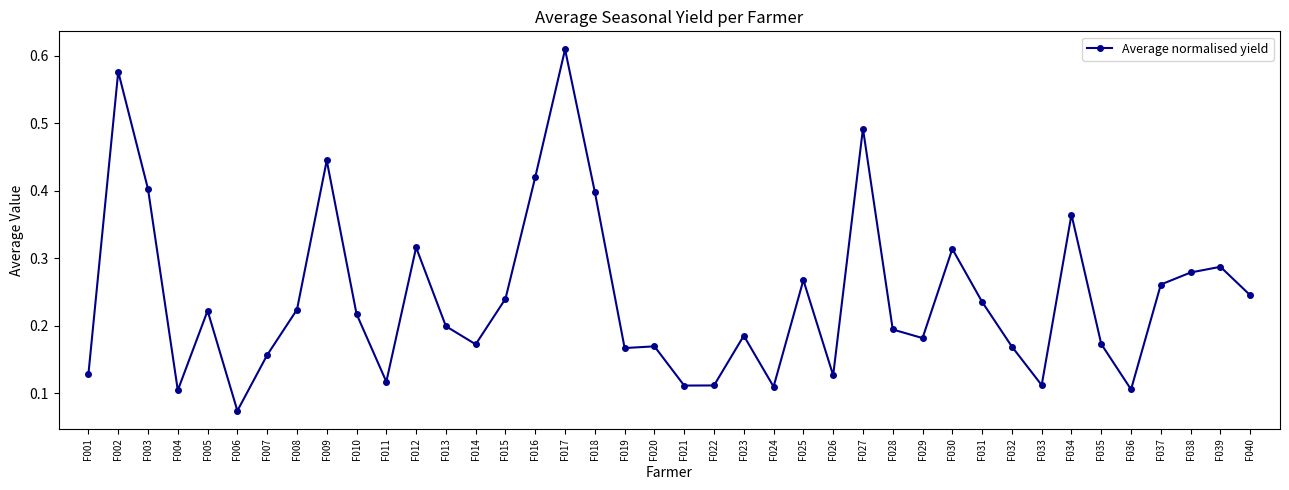

Which category has the lowest value across all series?

F006